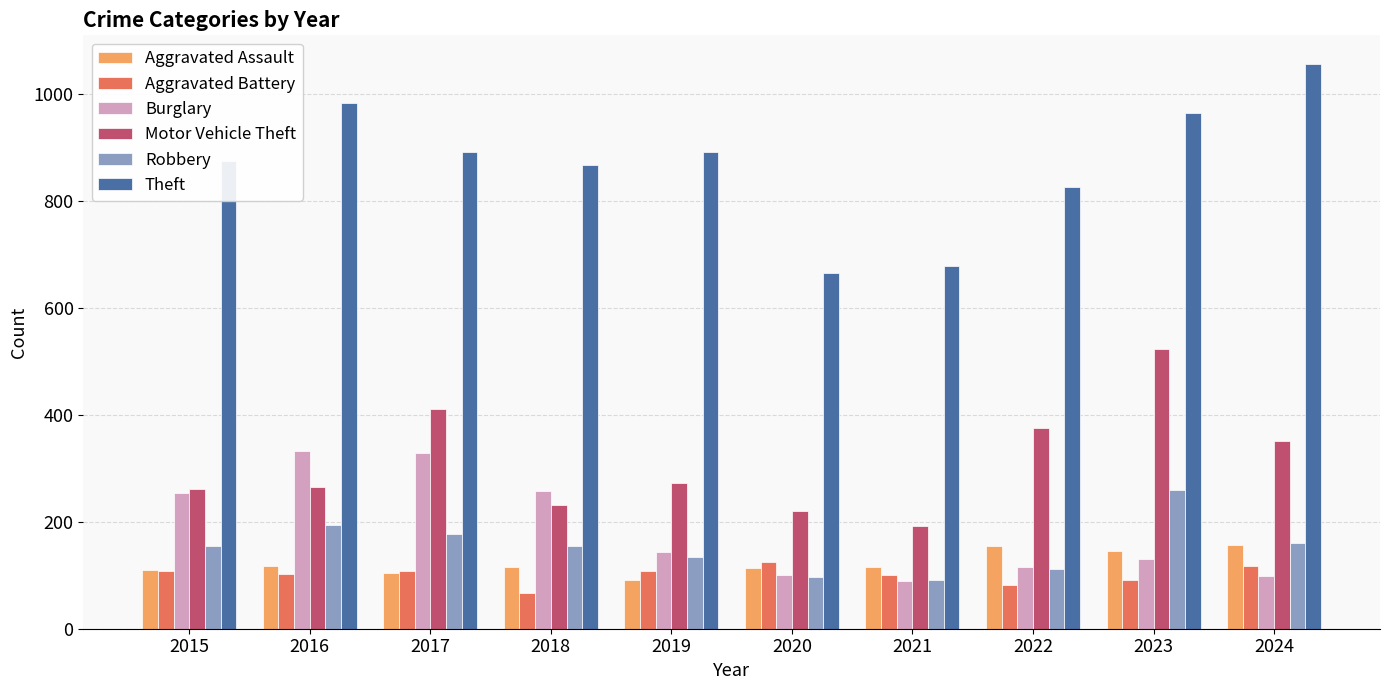

What is the difference between the highest and lowest values at 2018?

801